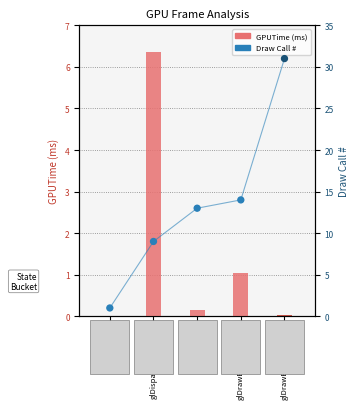

Which series contains the lowest Y value?

GPUTime (ms)